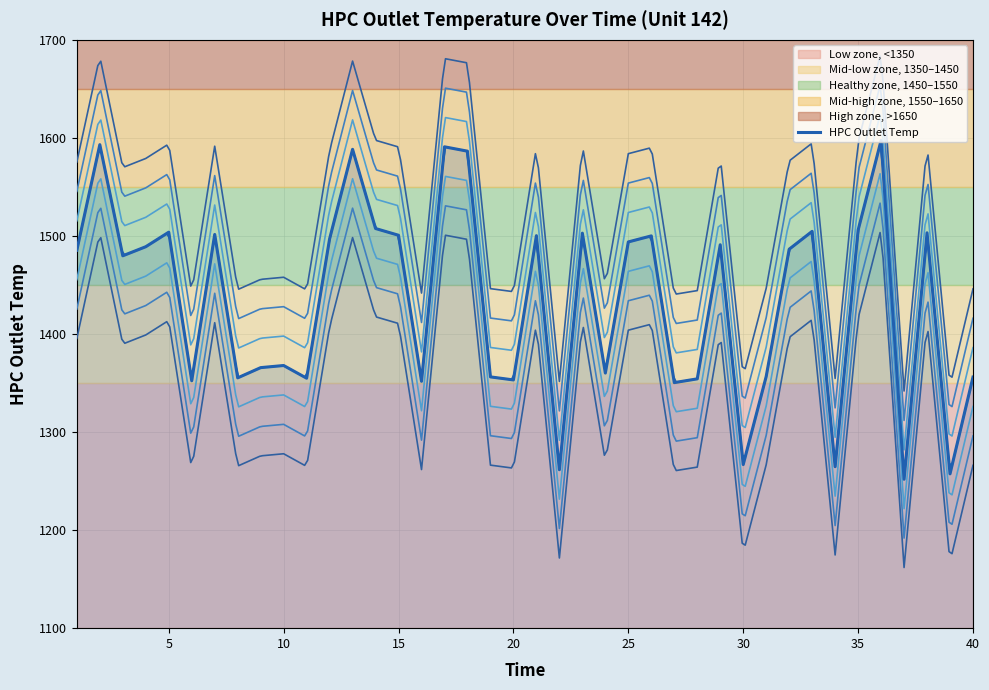

List the labels in order of value, largest first.

36, 2, 17, 13, 18, 14, 35, 33, 5, 38, 23, 7, 15, 21, 26, 12, 25, 29, 4, 32, 1, 3, 10, 9, 24, 31, 19, 40, 8, 11, 28, 20, 6, 16, 27, 30, 34, 22, 39, 37